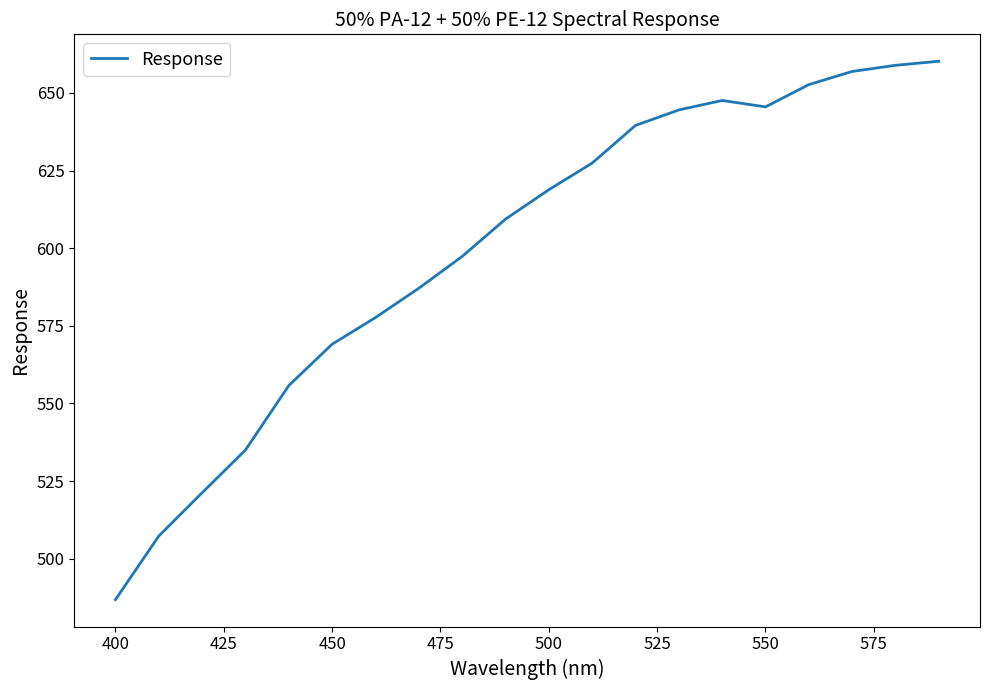

What is the difference between the maximum and minimum values?

173.4